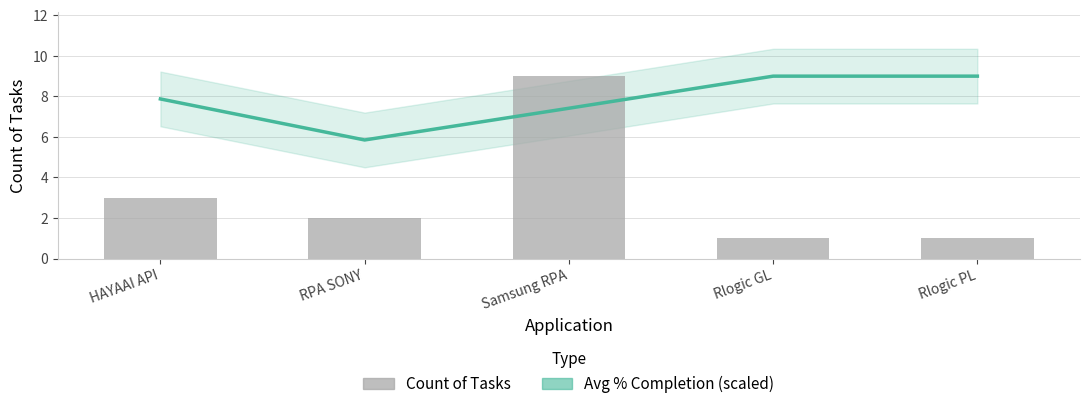

What are all the series names shown in the legend?

Avg % Completion (scaled), Count of Tasks